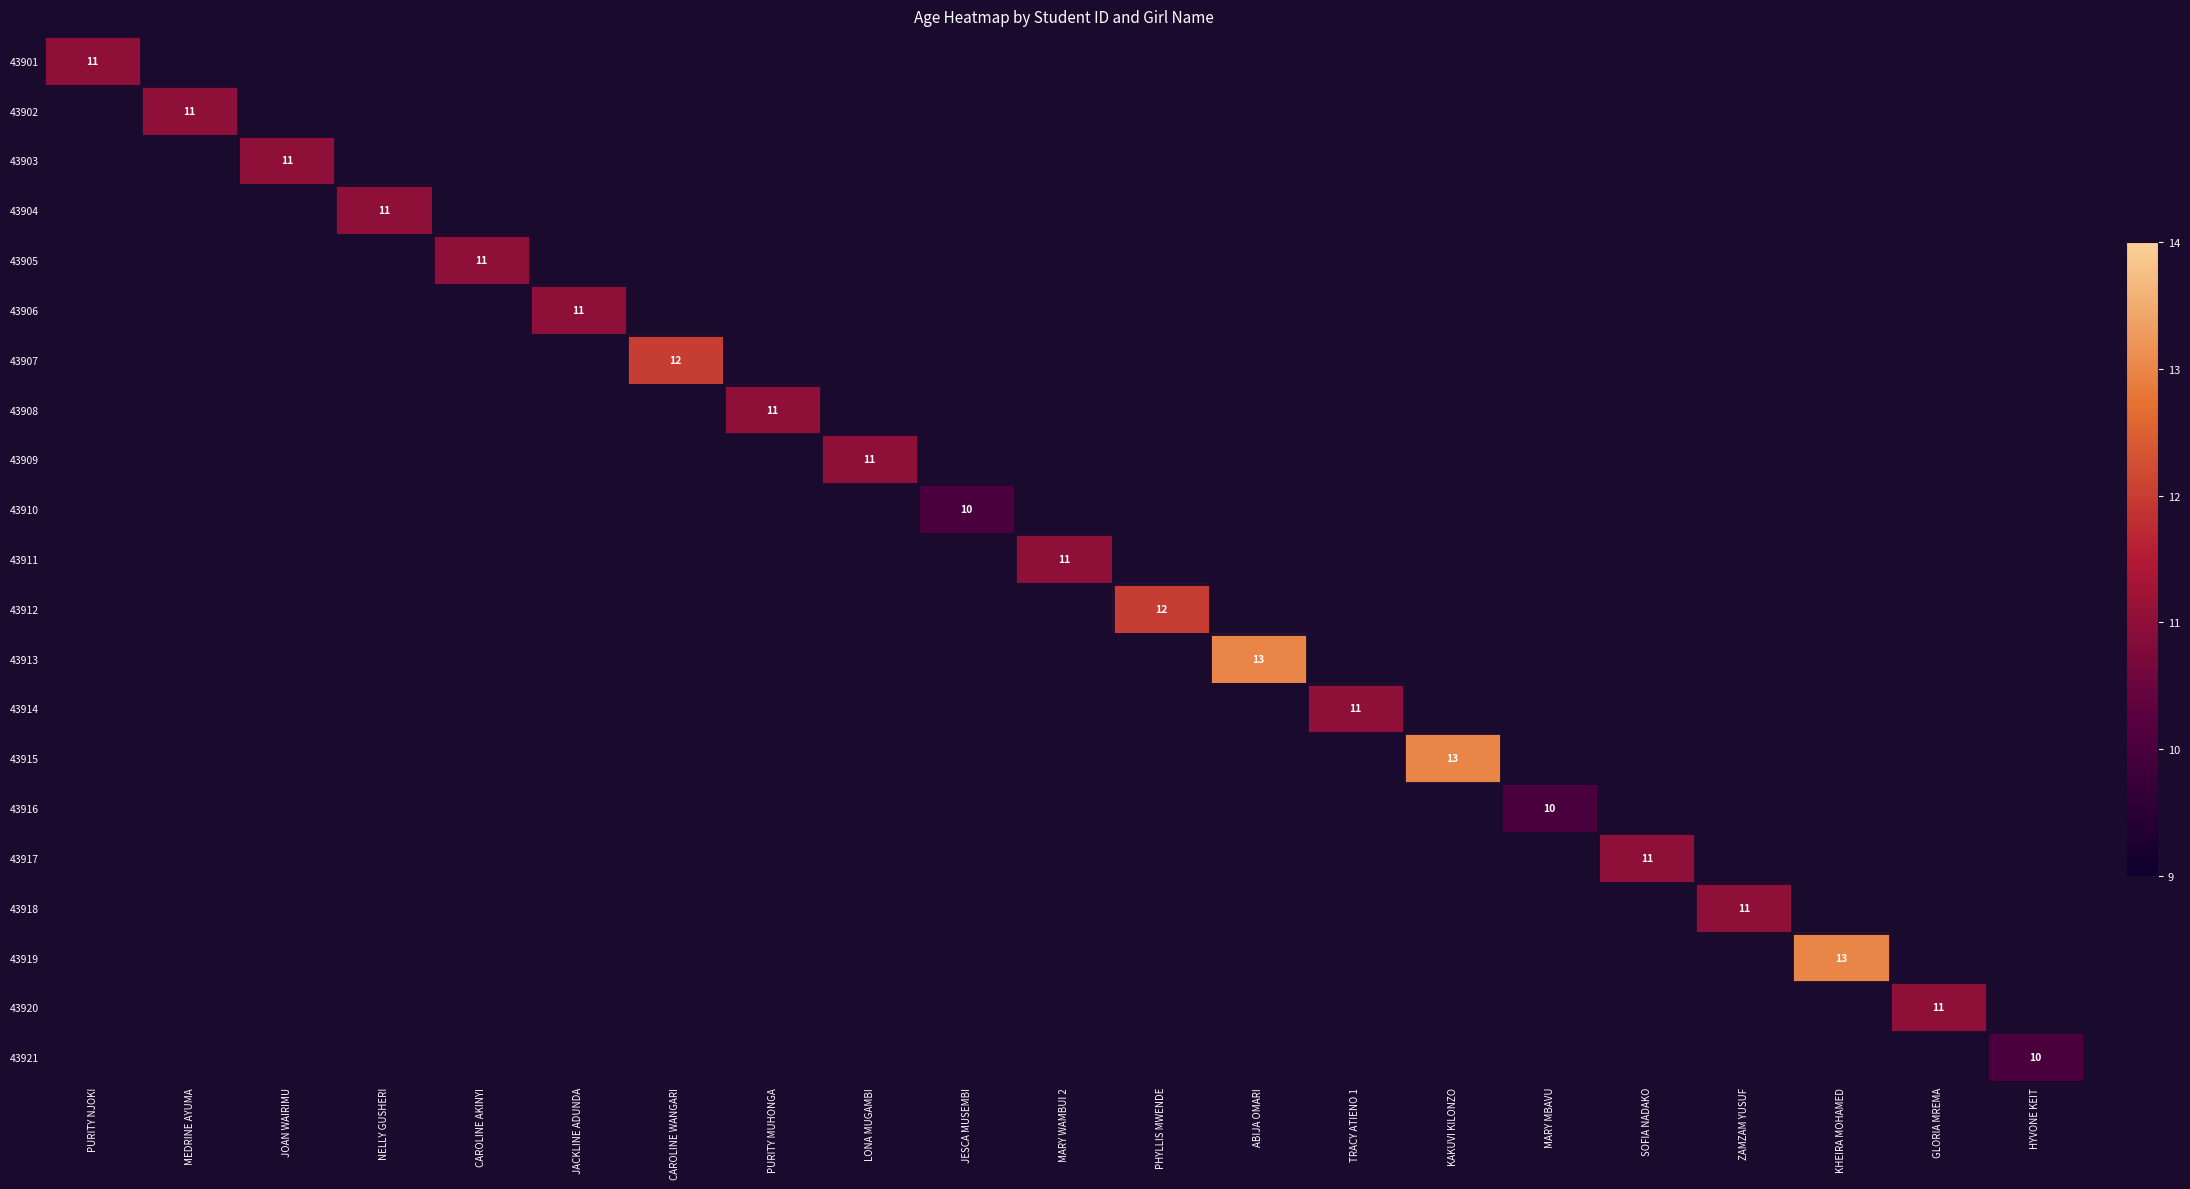

Which has a higher value, MEDRINE AYUMA or GLORIA MREMA?

GLORIA MREMA